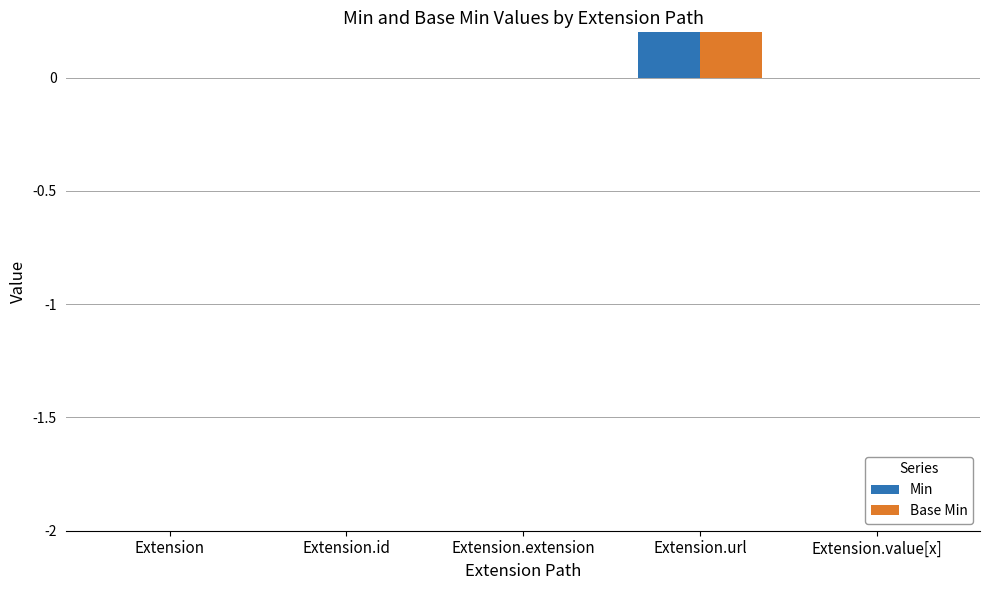

What is the minimum value for Base Min?

-1